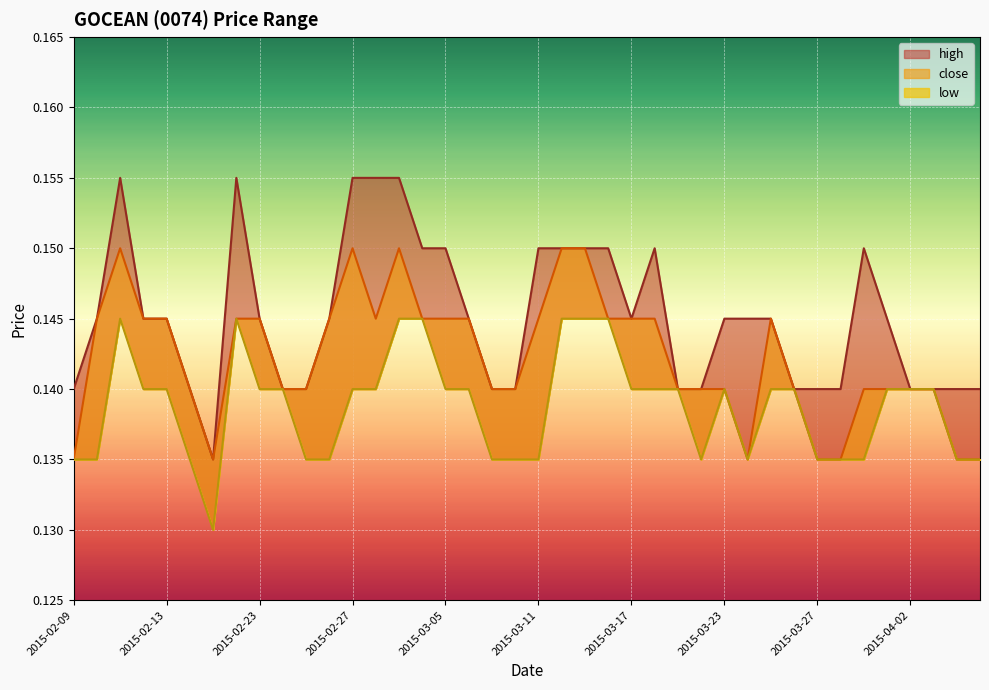

True or false: close and low cross at least once.

False